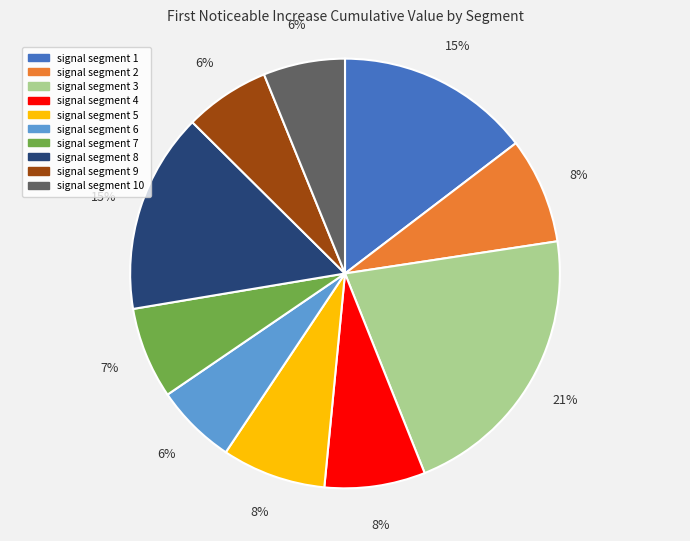

Is the sum of signal segment 5 and signal segment 8 greater than half?

No